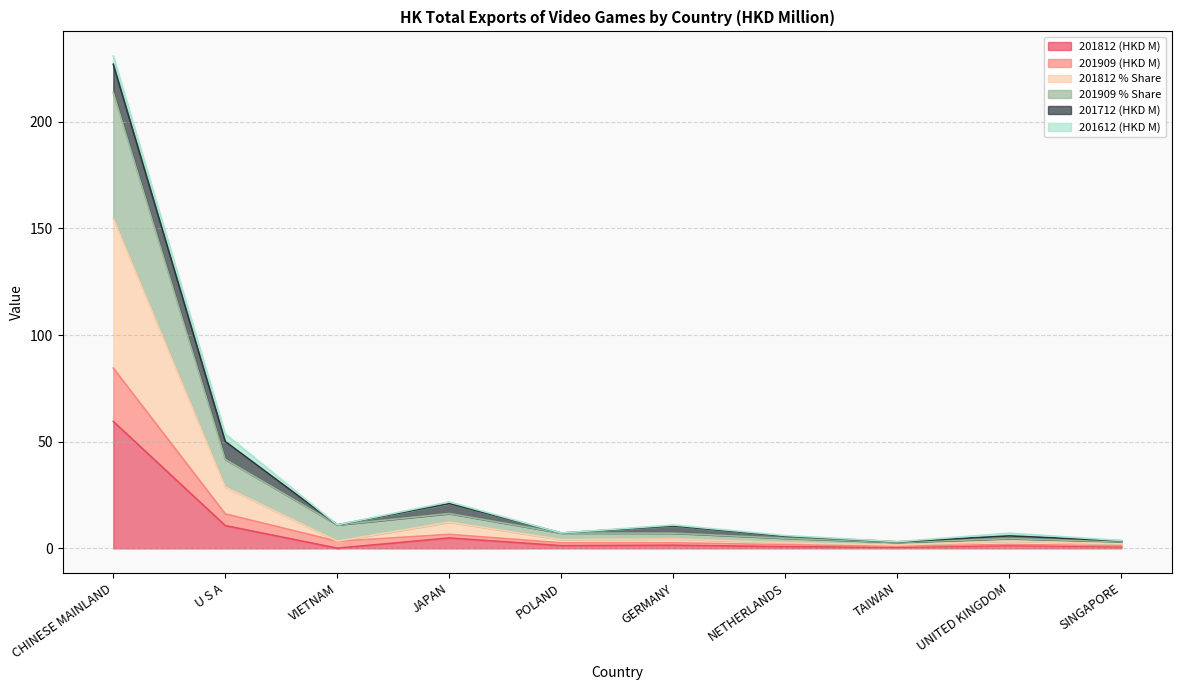

The value of 201909 (HKD M) at POLAND is 4.0. True or false?

False